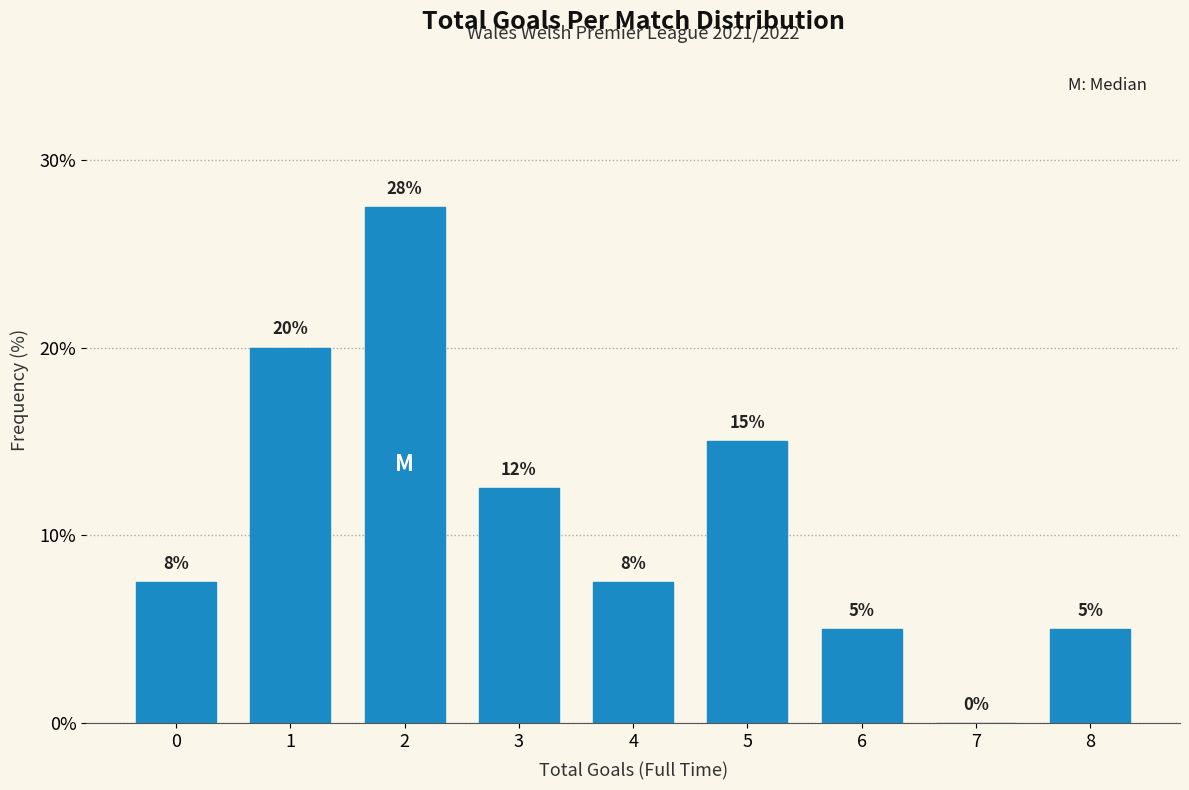

What is the maximum value shown in the chart?

27.5